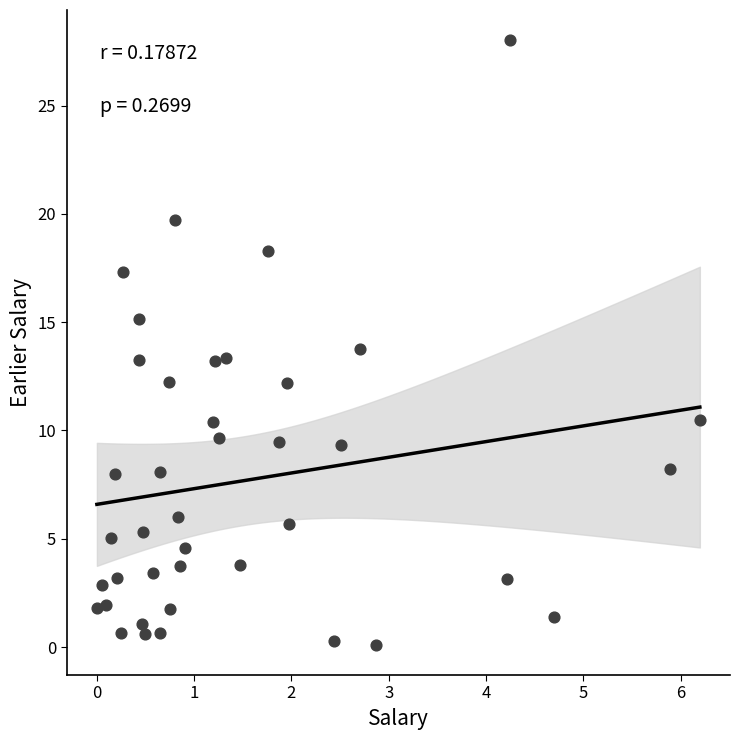

What is the range of Y values (max minus min)?

27.9